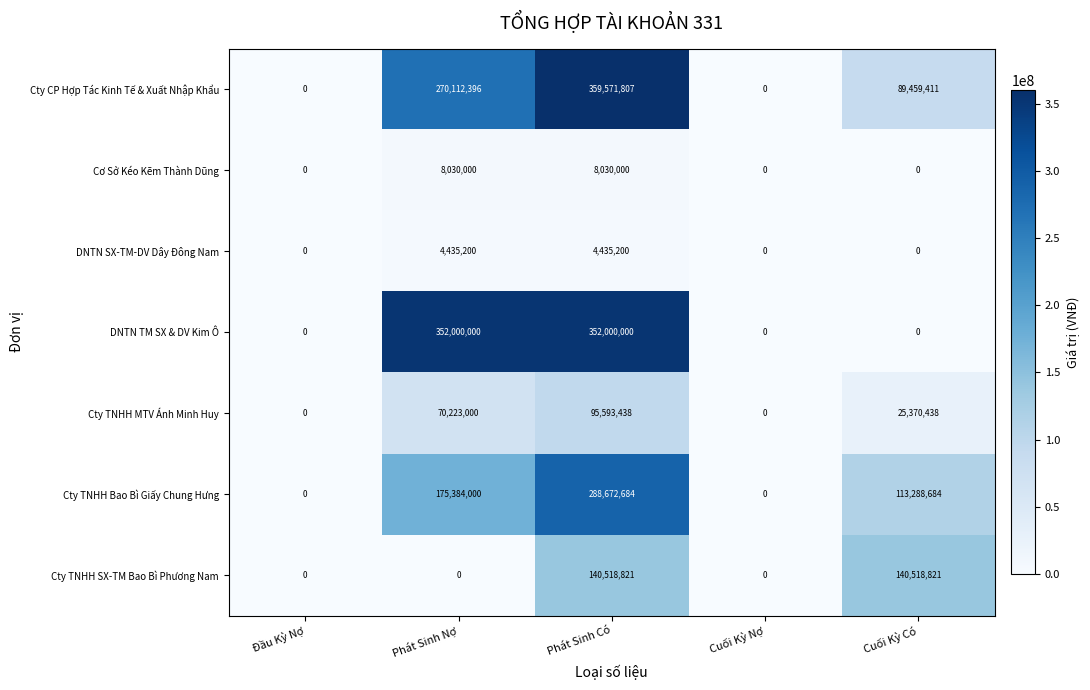

What is the sum of all DNTN TM SX & DV Kim Ô values?

704000000